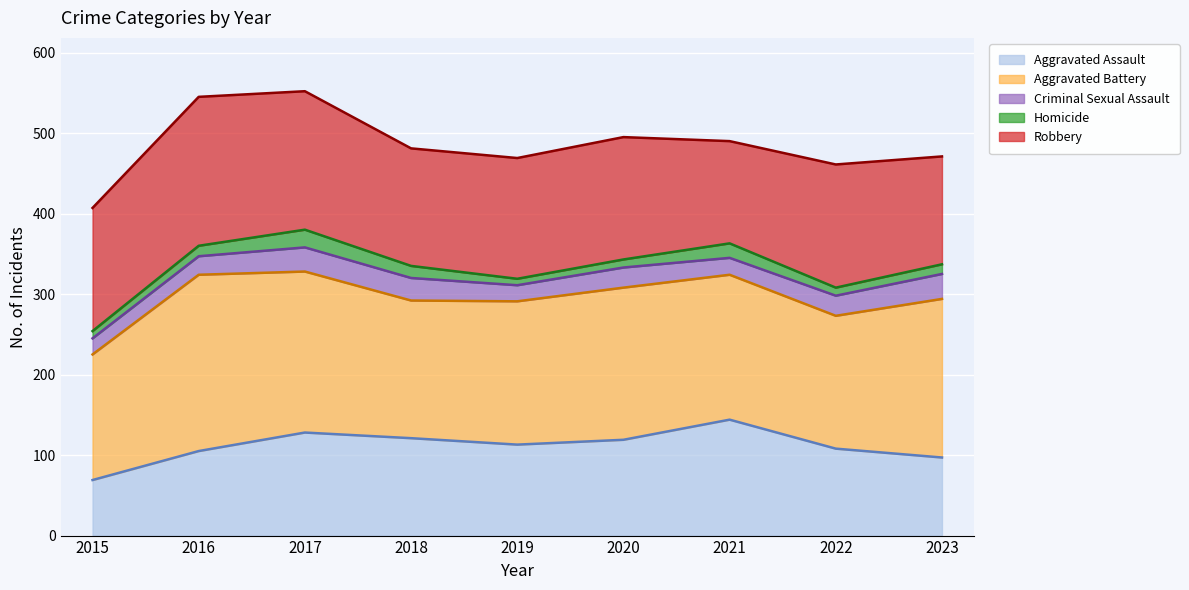

What is the value of the Aggravated Battery (trend) point at the 5th from the left?

291